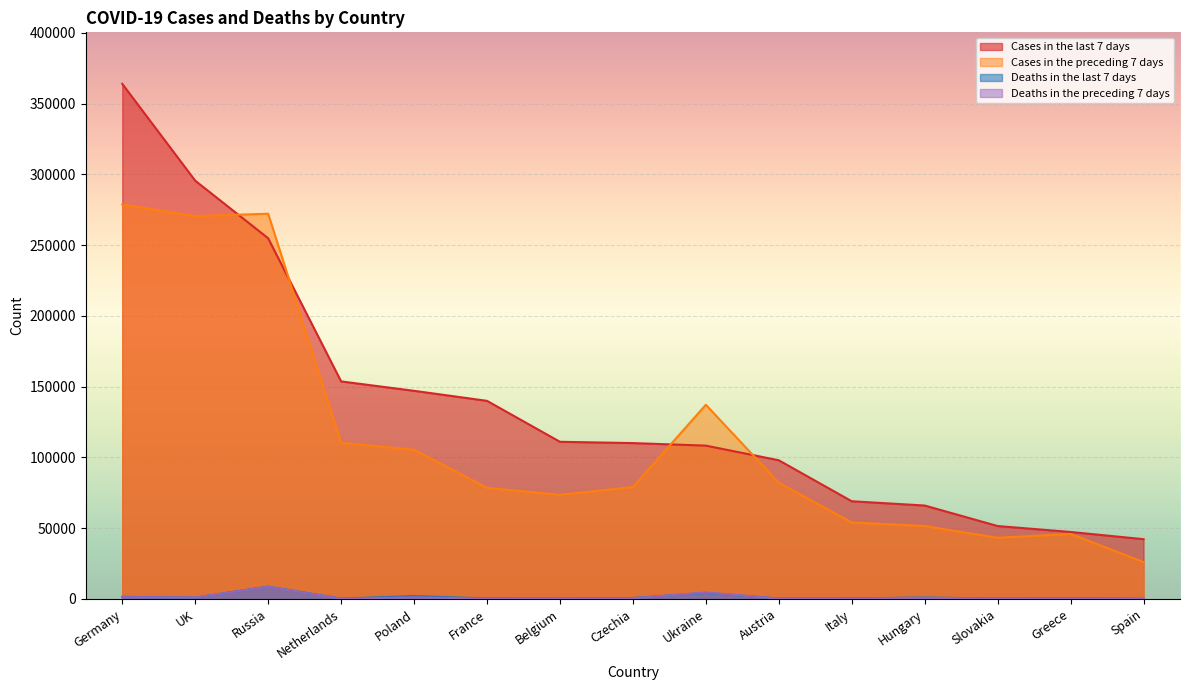

What is the difference between the maximum and second lowest values in the Cases in the preceding 7 days series?

235511